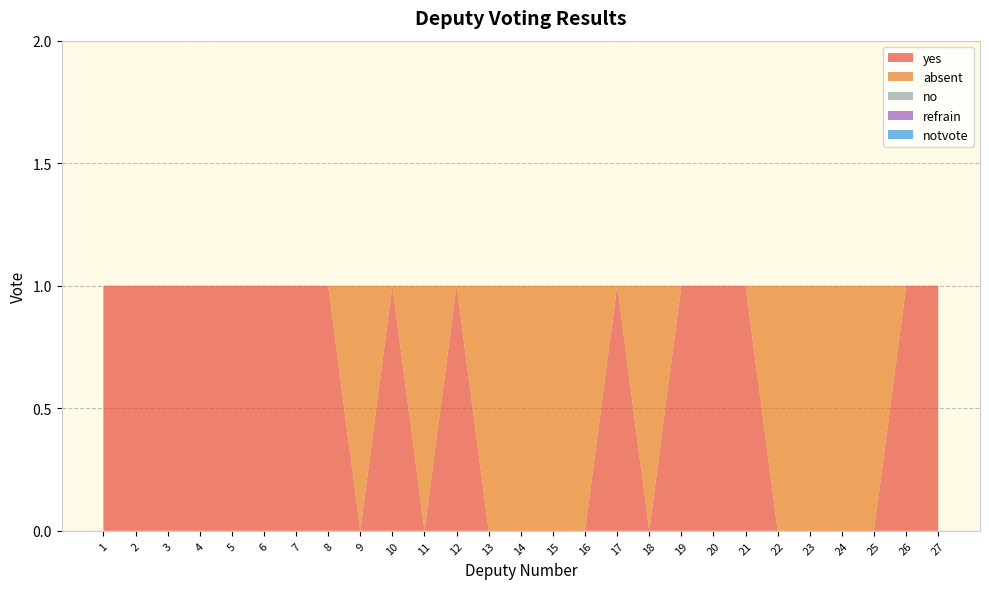

Reading left to right, what are all the values shown in this chart?

yes: 1=1	2=1	3=1	4=1	5=1	6=1	7=1	8=1	9=0	10=1	11=0	12=1	13=0	14=0	15=0	16=0	17=1	18=0	19=1	20=1	21=1	22=0	23=0	24=0	25=0	26=1	27=1
absent: 1=0	2=0	3=0	4=0	5=0	6=0	7=0	8=0	9=1	10=0	11=1	12=0	13=1	14=1	15=1	16=1	17=0	18=1	19=0	20=0	21=0	22=1	23=1	24=1	25=1	26=0	27=0
no: 1=0	2=0	3=0	4=0	5=0	6=0	7=0	8=0	9=0	10=0	11=0	12=0	13=0	14=0	15=0	16=0	17=0	18=0	19=0	20=0	21=0	22=0	23=0	24=0	25=0	26=0	27=0
refrain: 1=0	2=0	3=0	4=0	5=0	6=0	7=0	8=0	9=0	10=0	11=0	12=0	13=0	14=0	15=0	16=0	17=0	18=0	19=0	20=0	21=0	22=0	23=0	24=0	25=0	26=0	27=0
notvote: 1=0	2=0	3=0	4=0	5=0	6=0	7=0	8=0	9=0	10=0	11=0	12=0	13=0	14=0	15=0	16=0	17=0	18=0	19=0	20=0	21=0	22=0	23=0	24=0	25=0	26=0	27=0